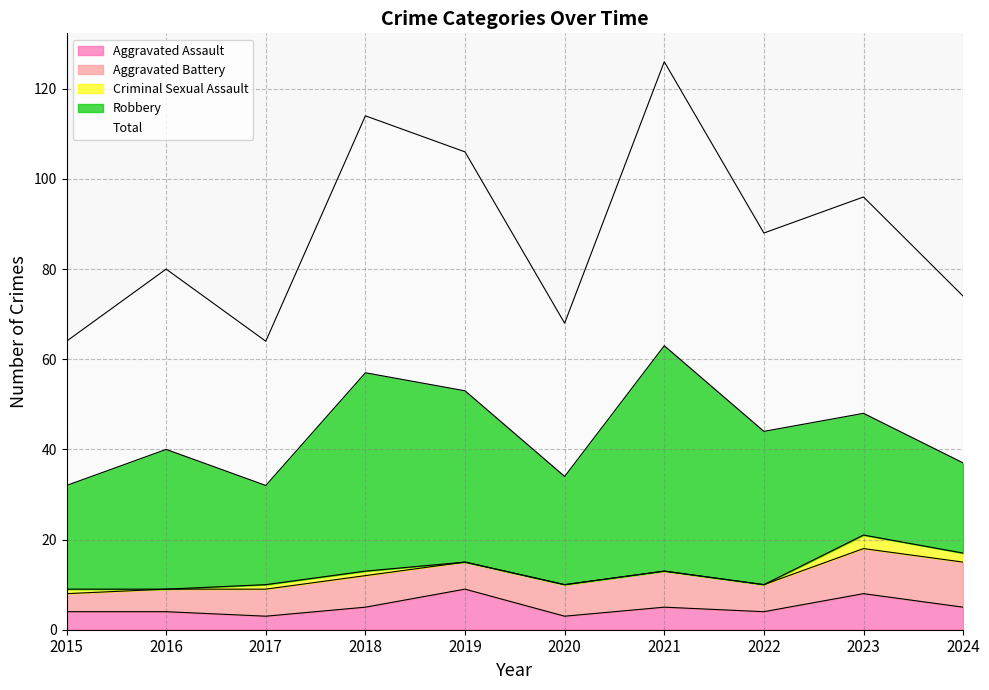

At which label is Total closest to 47?

2023